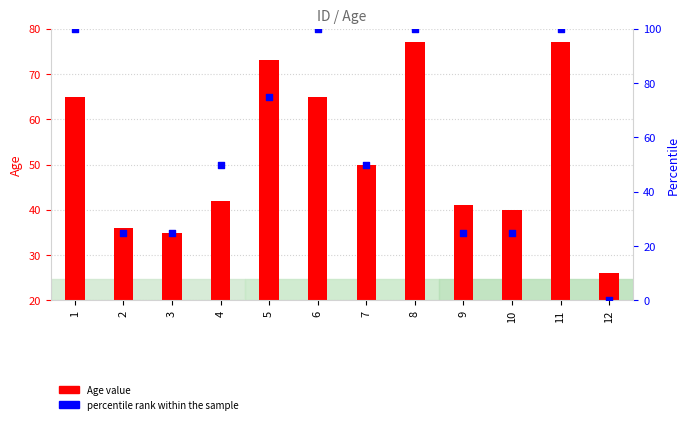

What are all the series names shown in the legend?

Age value, percentile rank within the sample